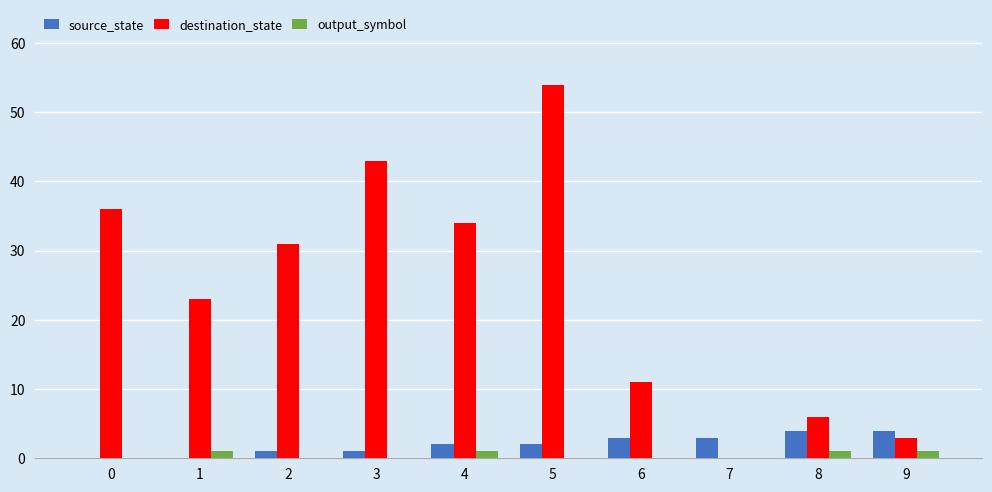

Reading left to right, list all the values displayed in this chart.

source_state: 0	0	1	1	2	2	3	3	4	4
destination_state: 36	23	31	43	34	54	11	0	6	3
output_symbol: 0	1	0	0	1	0	0	0	1	1